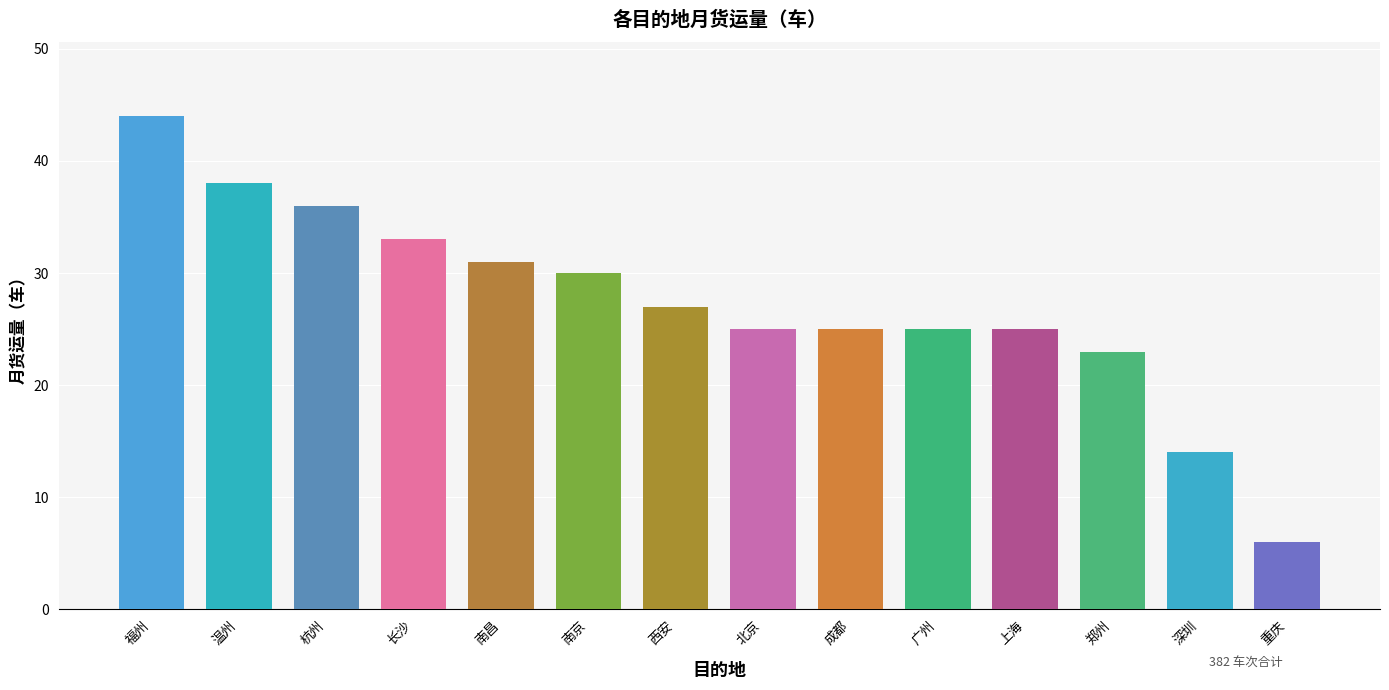

Are the bars grouped side by side (vs. stacked)?

No